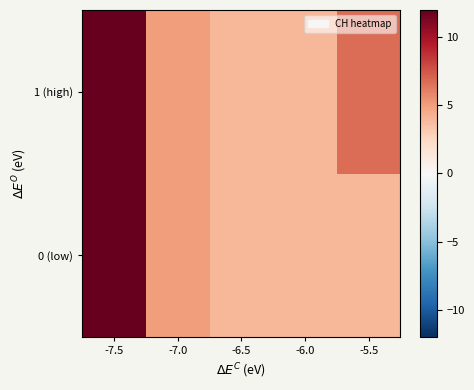

Count the number of categories in the chart.

5